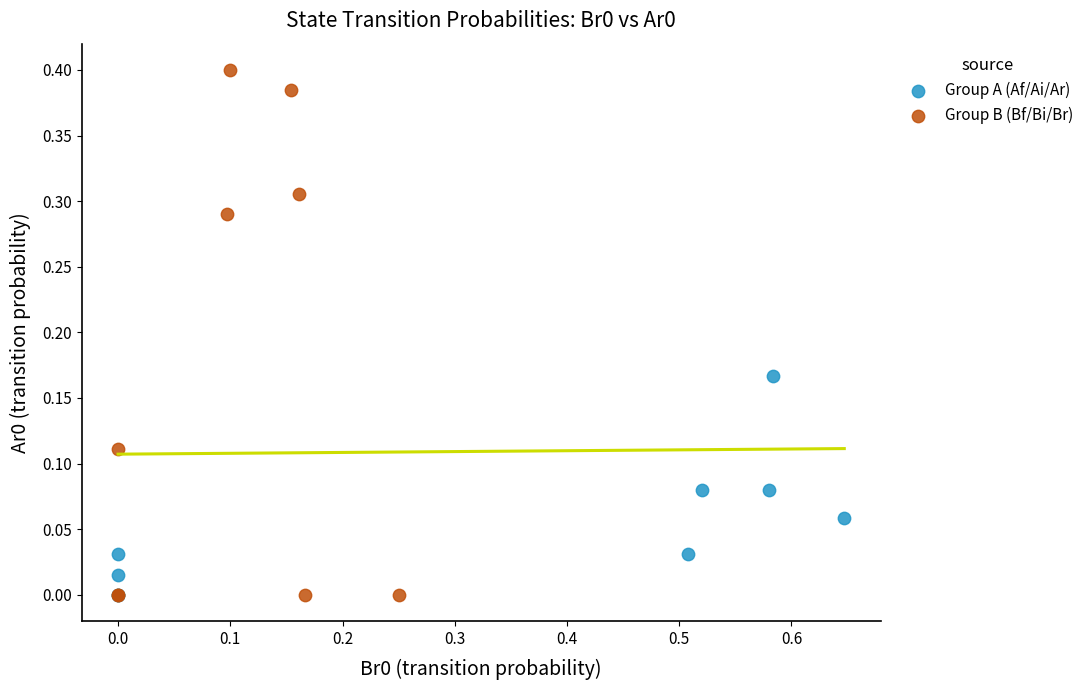

Which series reaches the maximum Y coordinate?

Group B (Bf/Bi/Br)